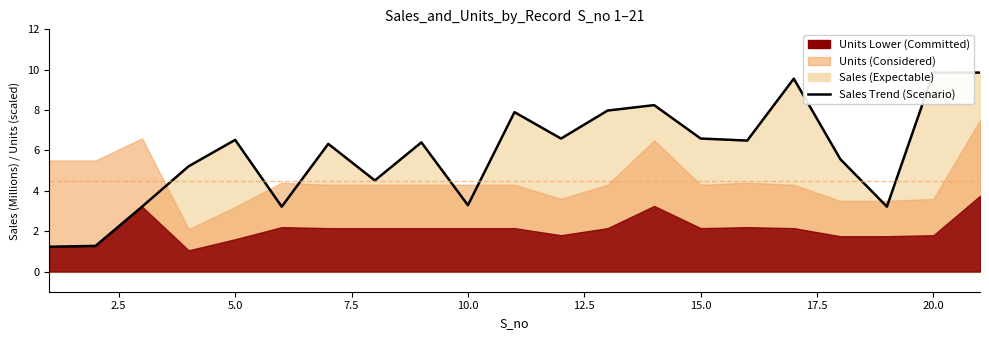

True or false: the data shows 5.2 at 12.

False